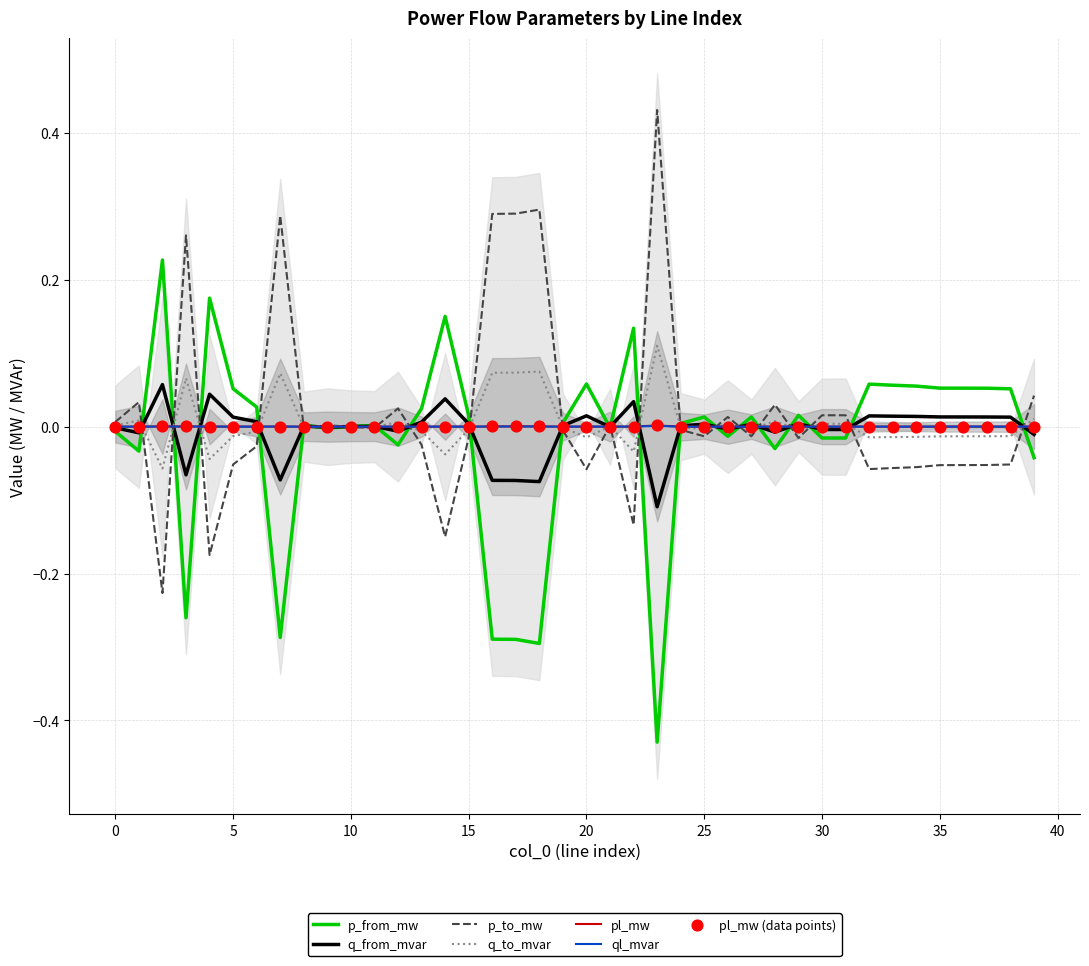

Is the value of p_from_mw at 8 greater than the value of q_from_mvar at 22?

No